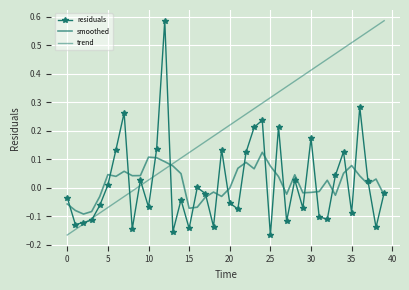

Which series has the largest total across all categories?

trend